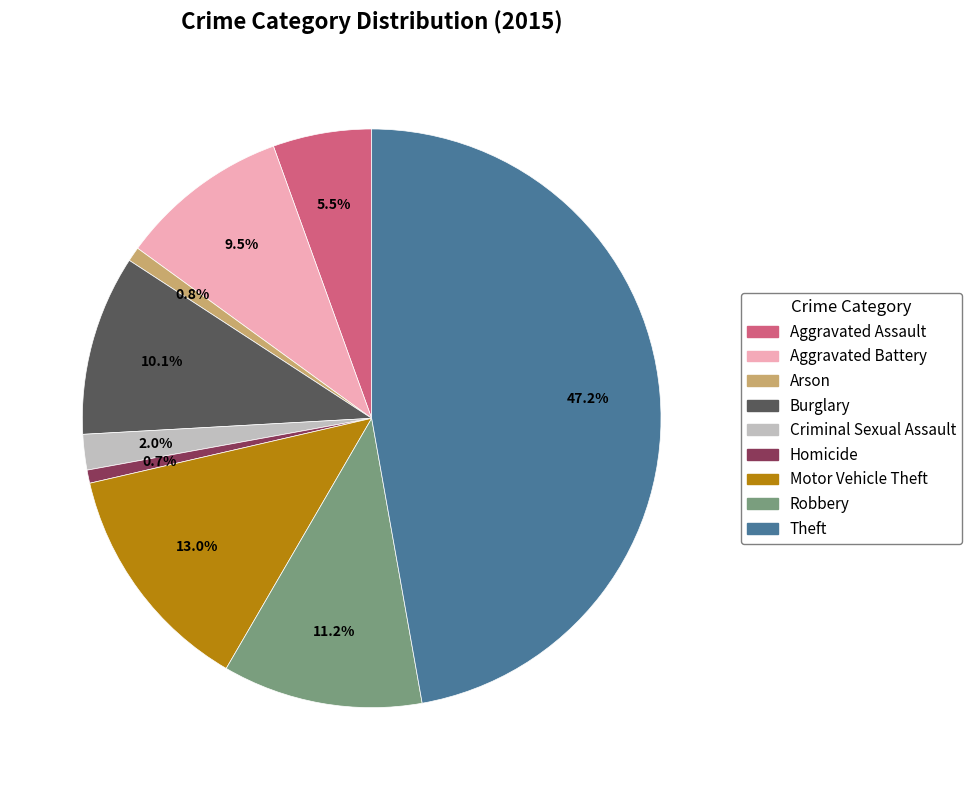

Does Aggravated Battery represent more than half of the total?

No